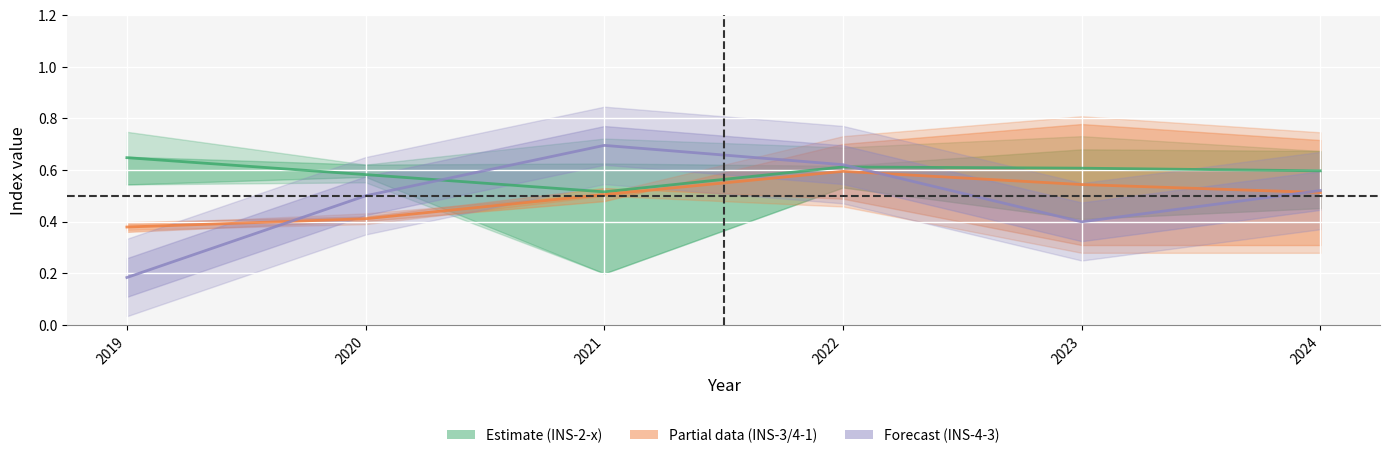

True or false: INS-3-3 and INS-2-1 cross at least once.

False